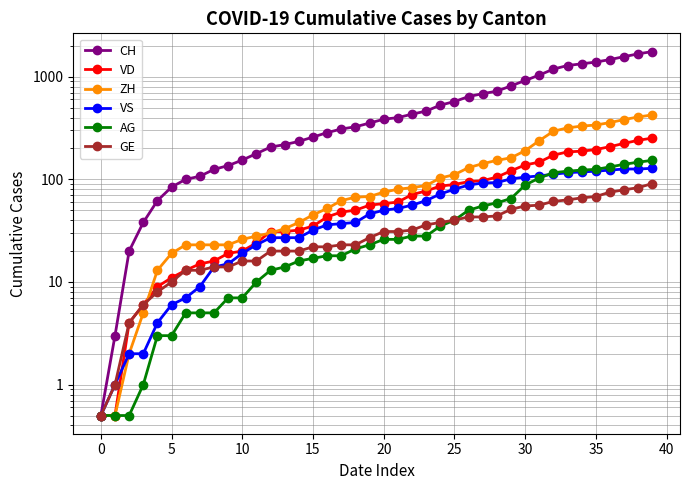

True or false: VD and VS cross at least once.

True